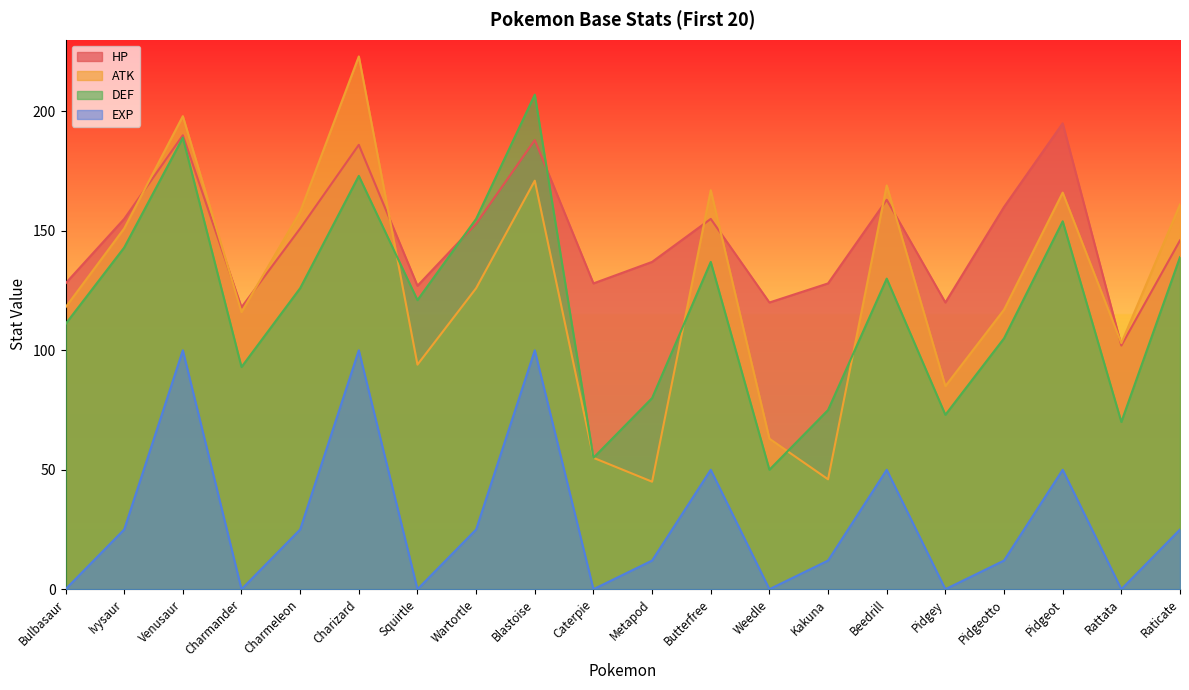

At which category does DEF reach its first local peak?

Venusaur